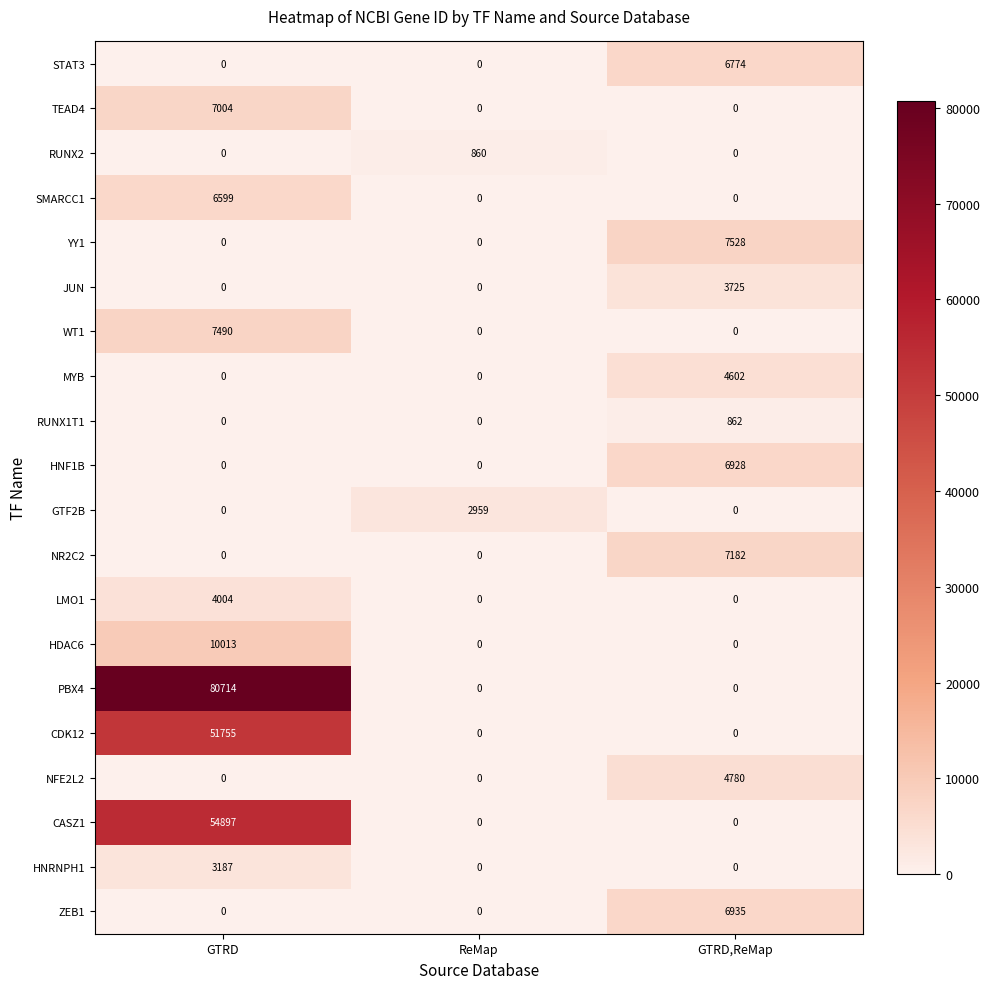

What is the spread (max minus min) of values at GTRD?

80714